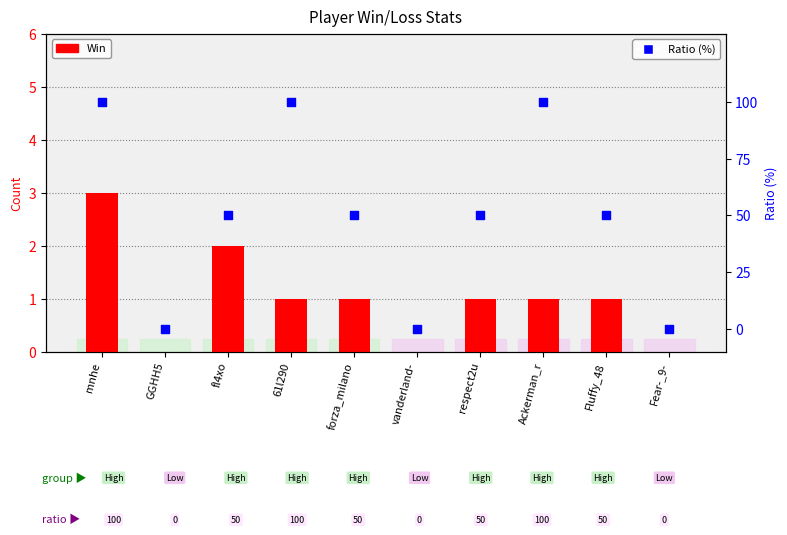

Which series reaches the maximum Y coordinate?

Ratio (%)